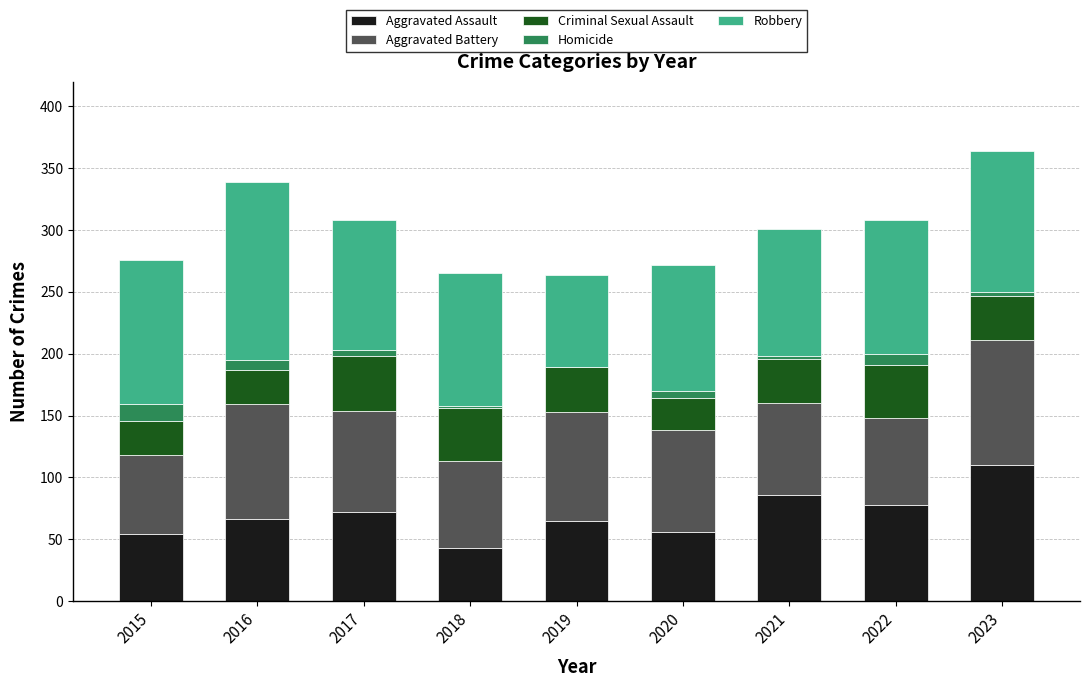

How many data points does each series have?

9